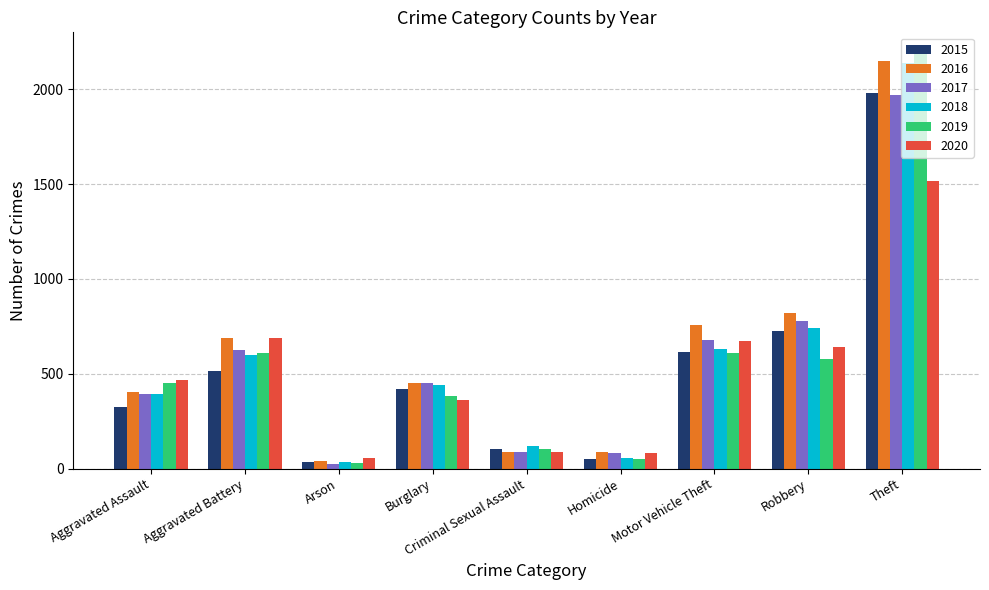

The value of 2020 at Burglary is 609. True or false?

False